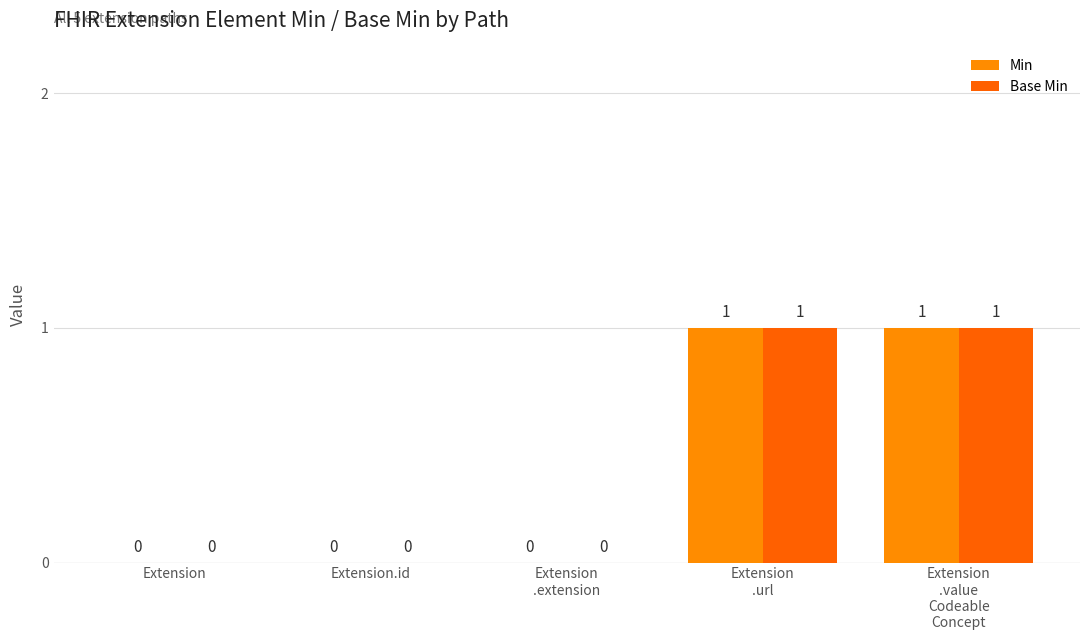

The value of Base Min at Extension
.extension is 0. True or false?

True